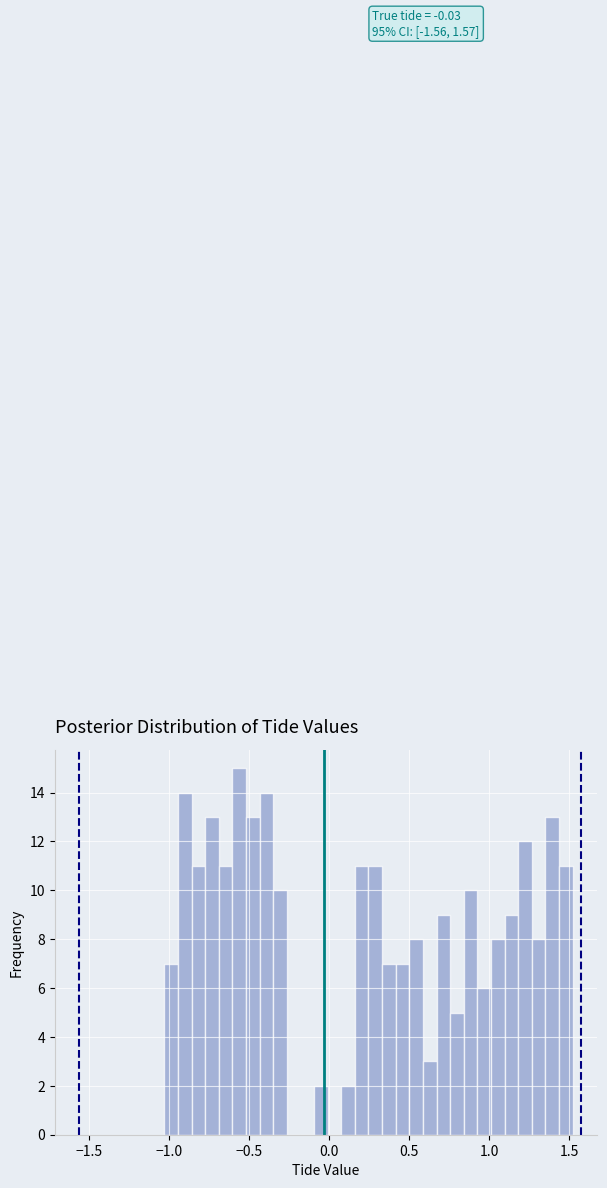

Around what value on the x-axis is the tallest bar? Give the approximate position of its centre, as read against the axis.

-0.55